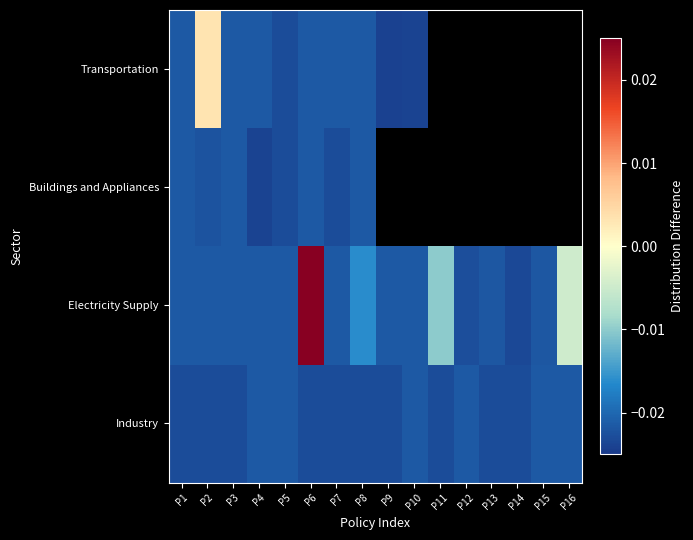

The Electricity Supply series shows -0.0 at P15. True or false?

False